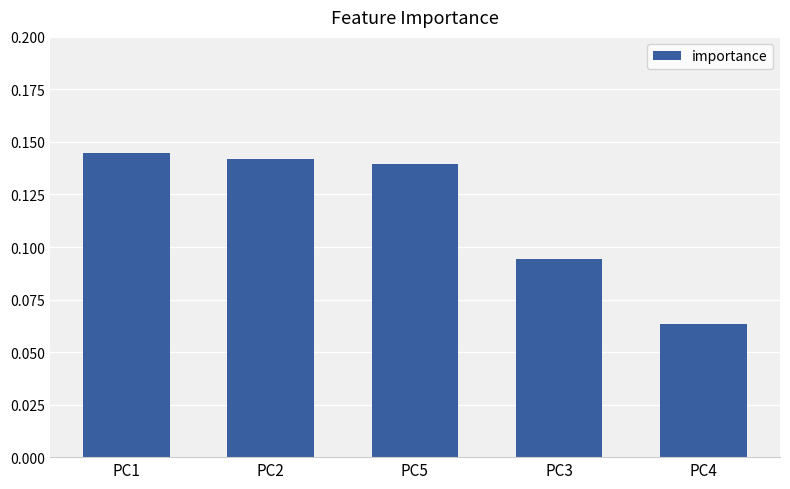

At which category does the chart reach its minimum across all series?

PC4